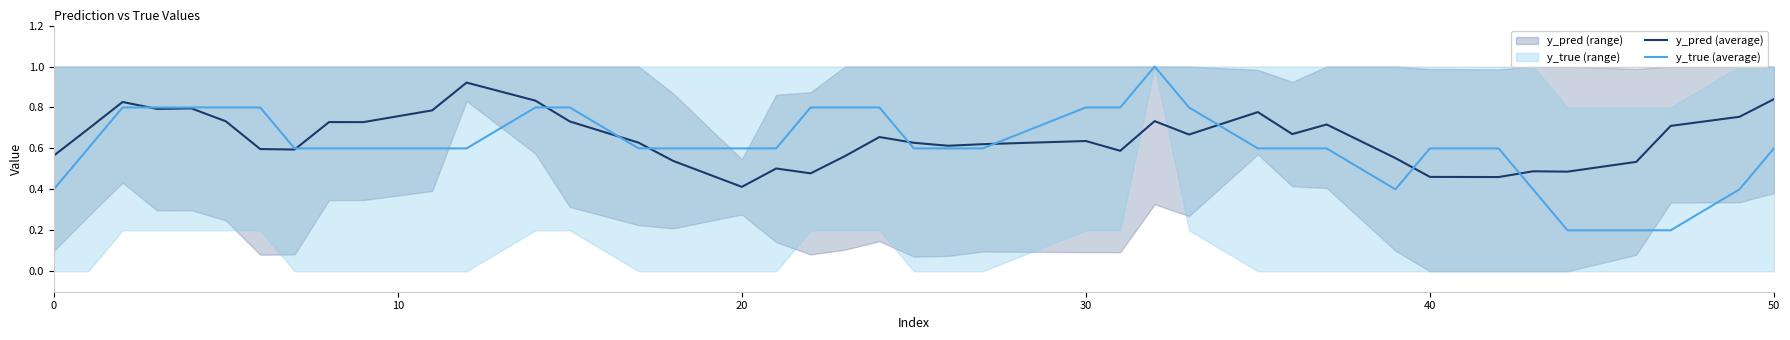

How many categories are shown in the chart?

40